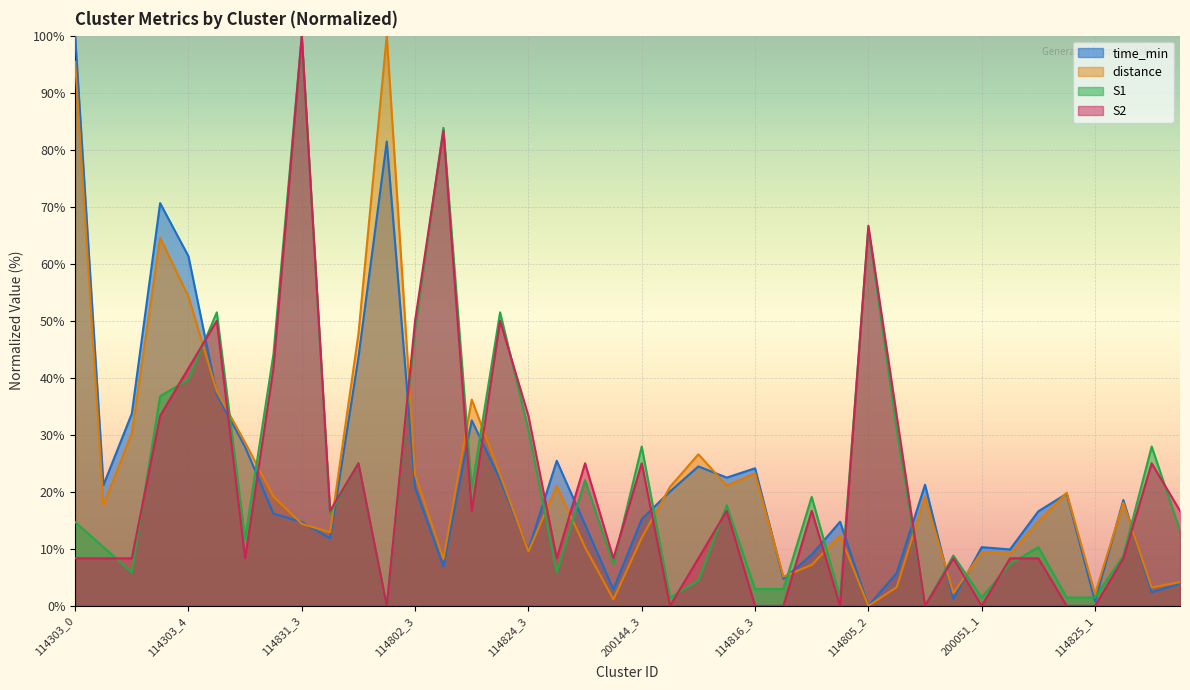

How many data points does each series have?

40